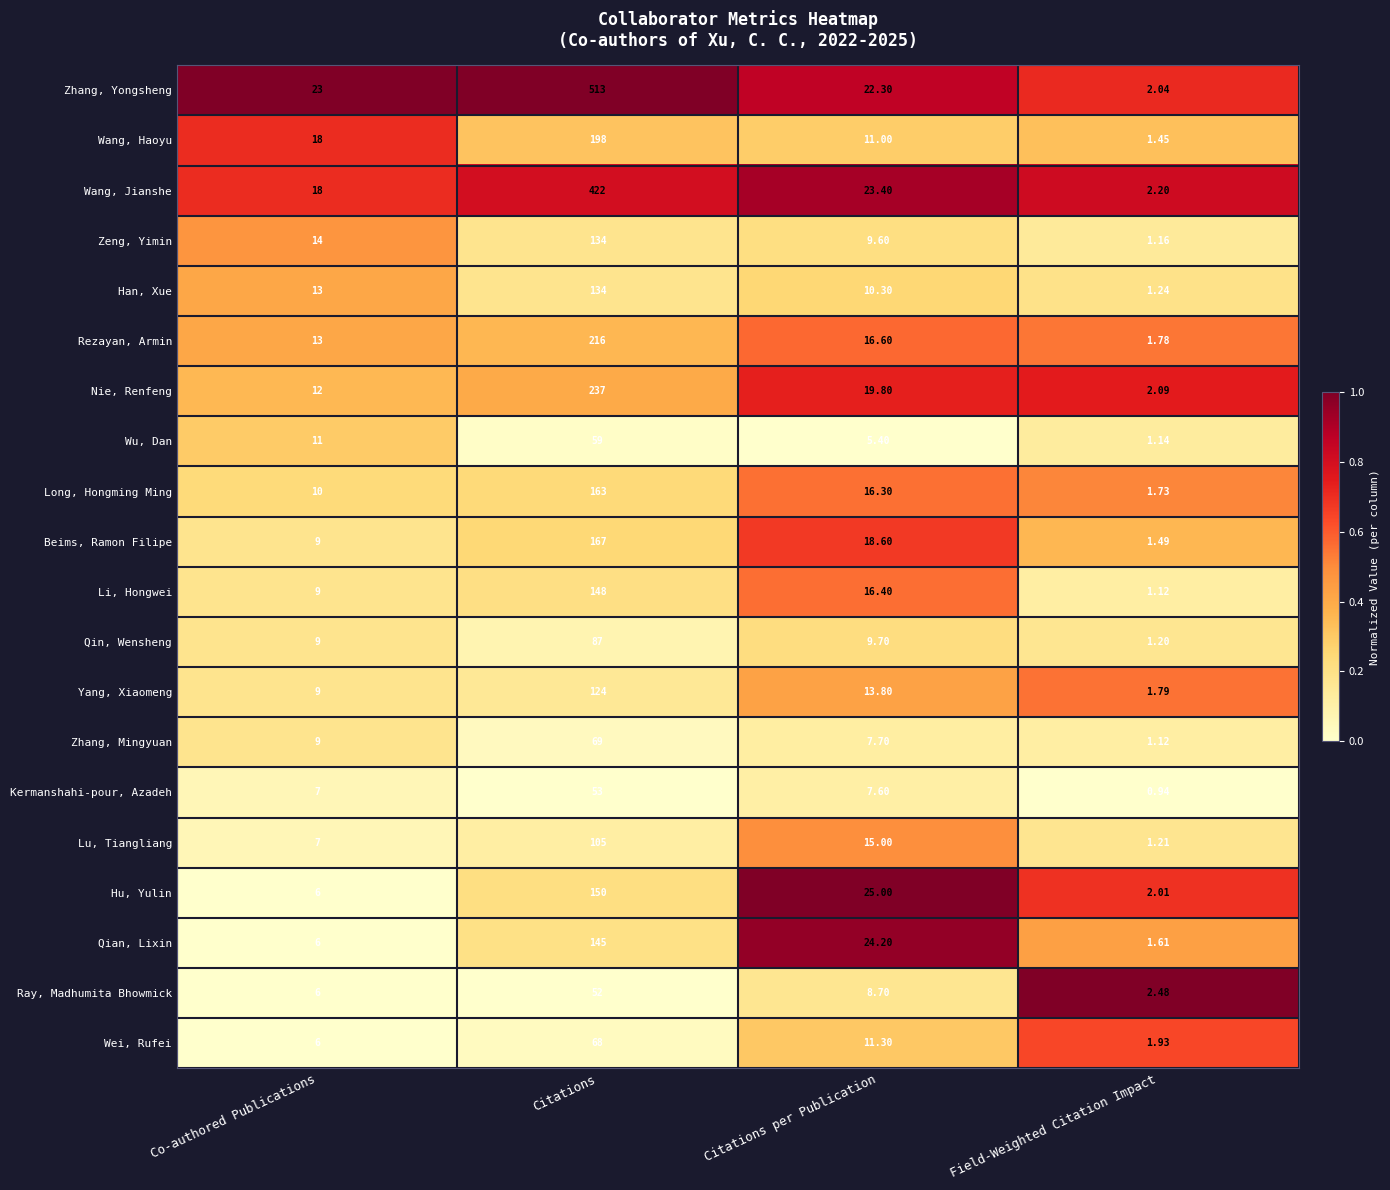

Count the number of data series in this chart.

20